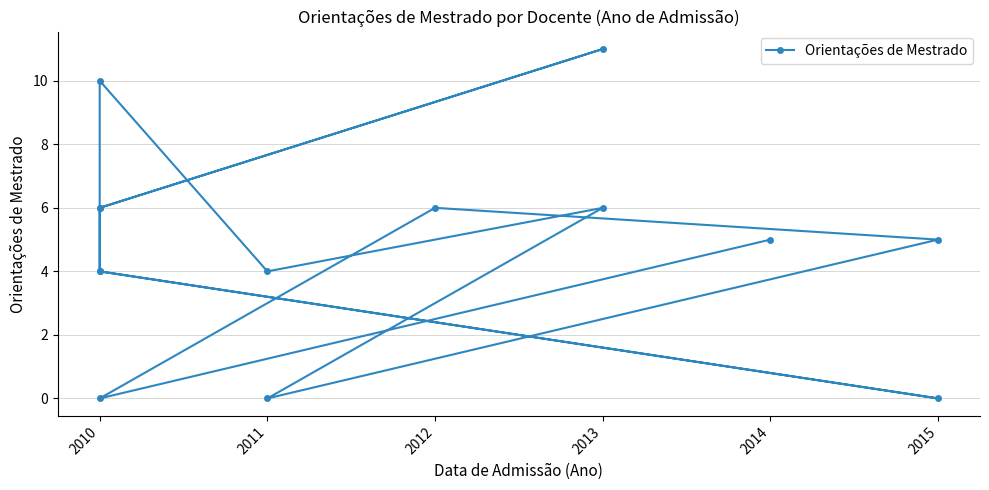

How many data points are above 5?

6